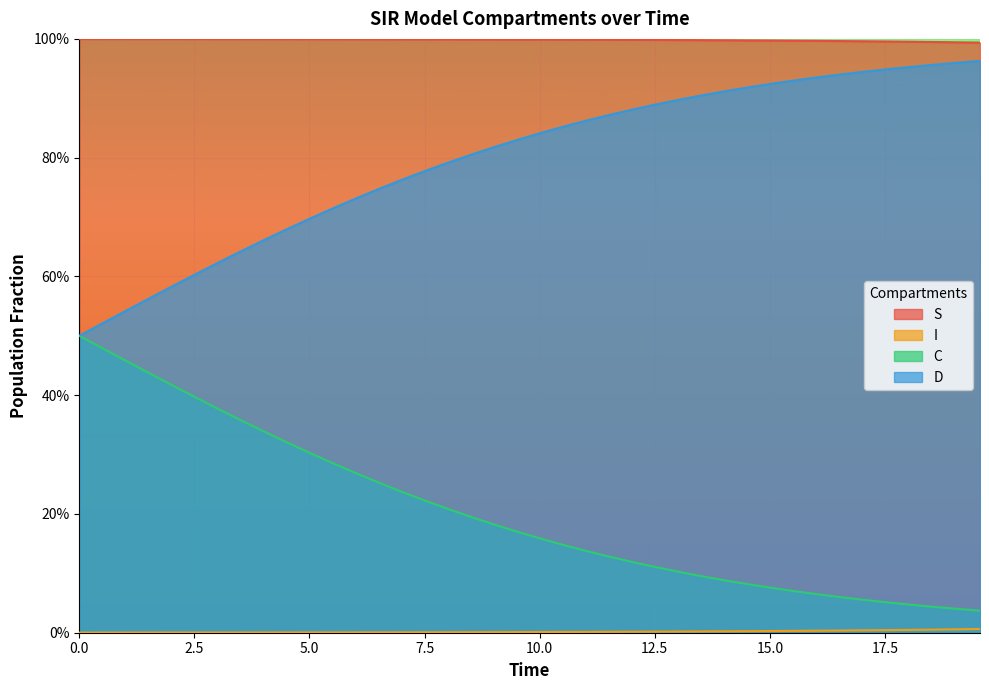

True or false: S and D cross at least once.

False